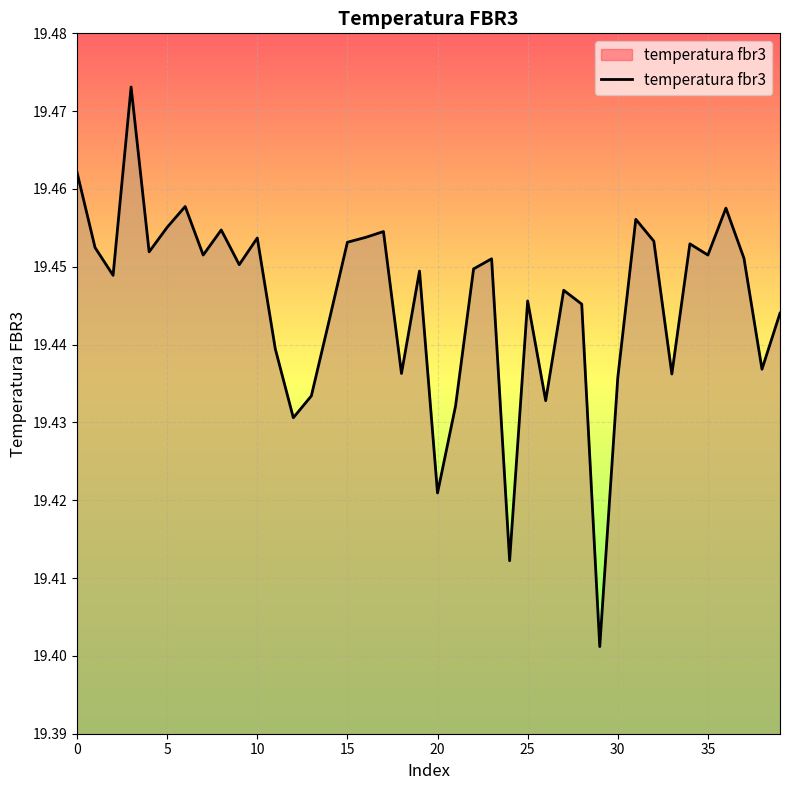

Count the number of categories in the chart.

40